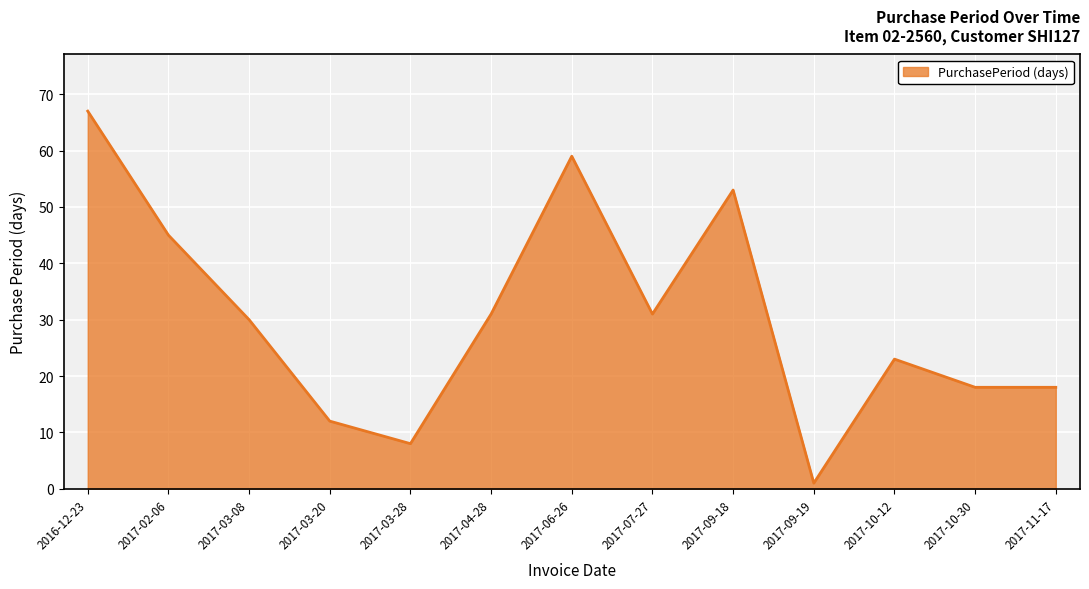

What is the change in value from 2017-07-27 to 2017-10-12?

-8